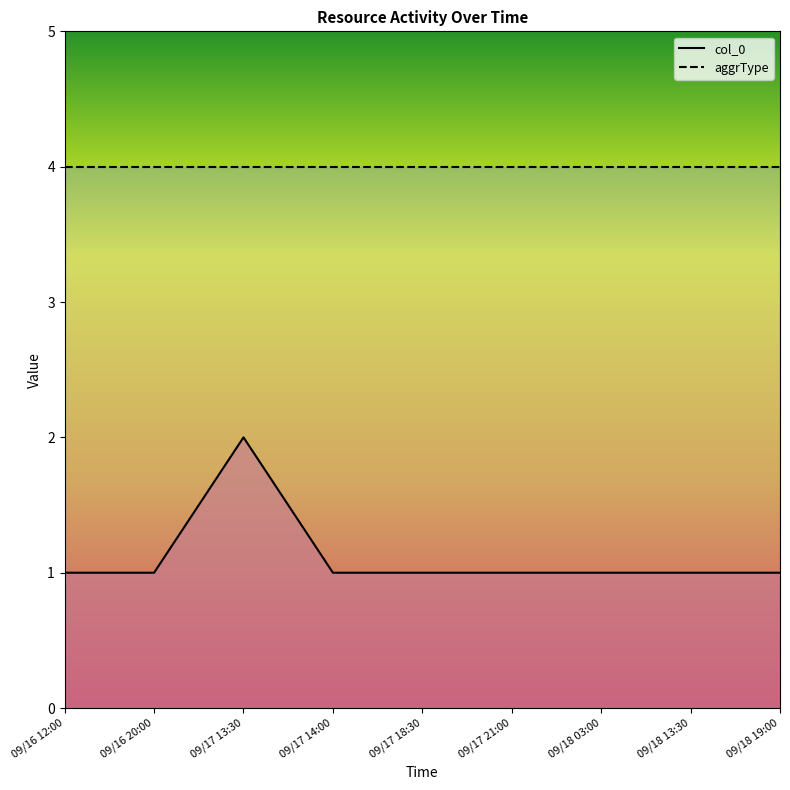

True or false: col_0 and aggrType intersect in this chart.

False